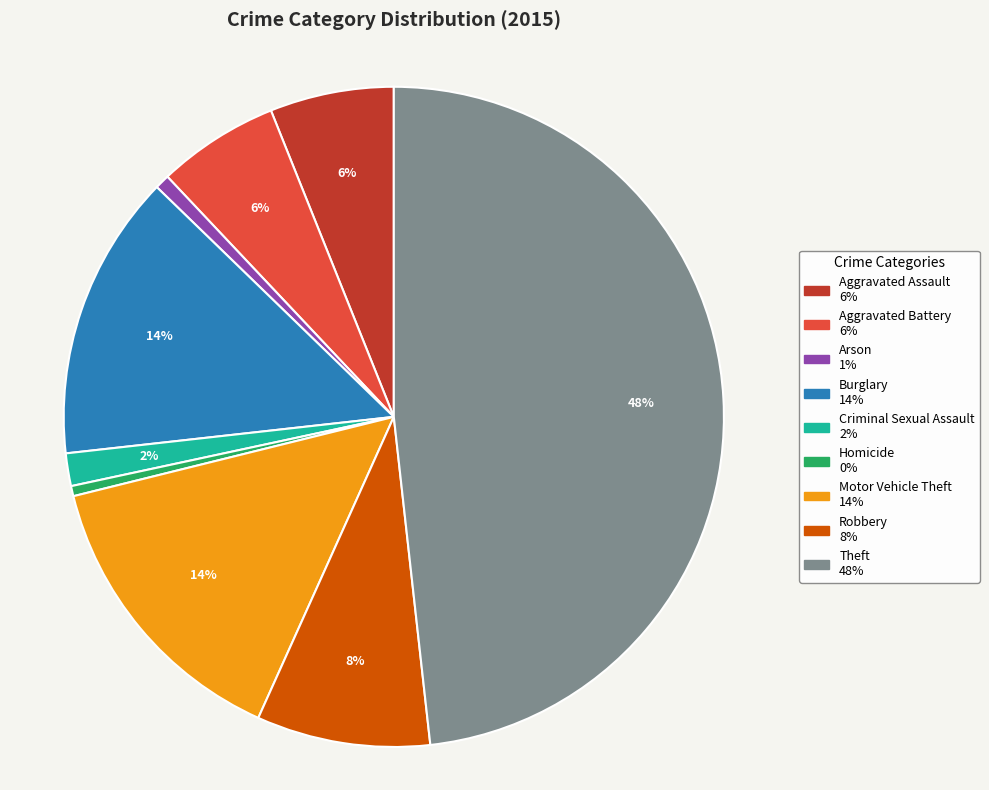

Which slice is the largest?

Theft